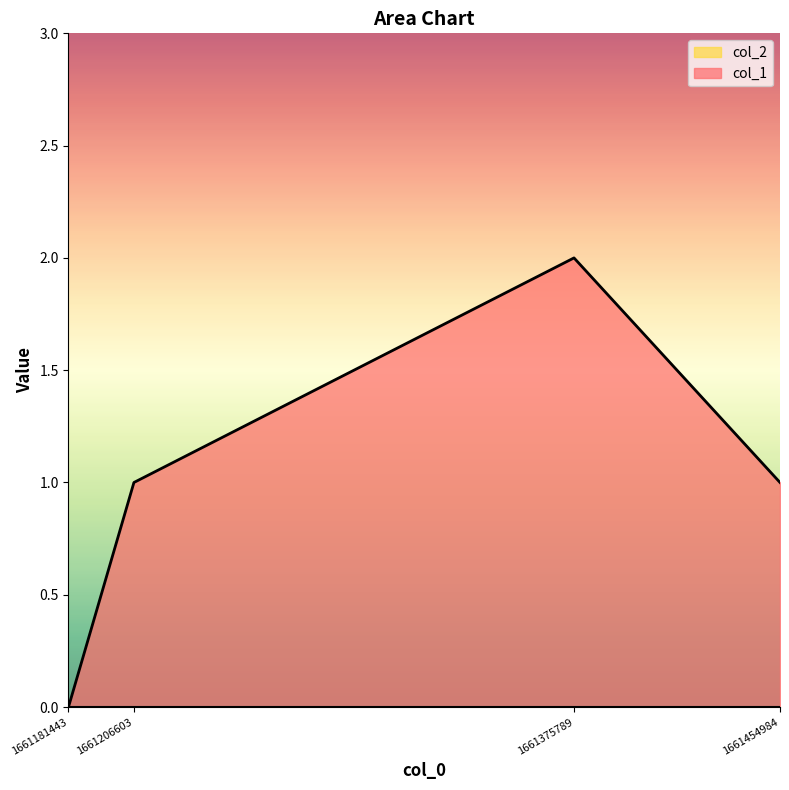

How many values are above zero?

3